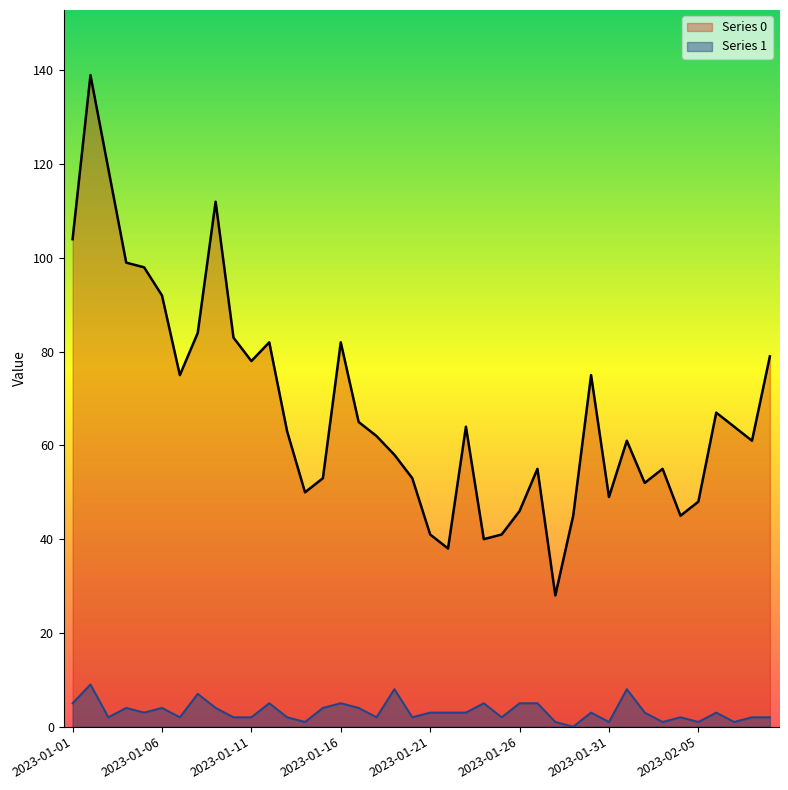

Which category has the lowest value in the Series 0 series?

2023-01-28